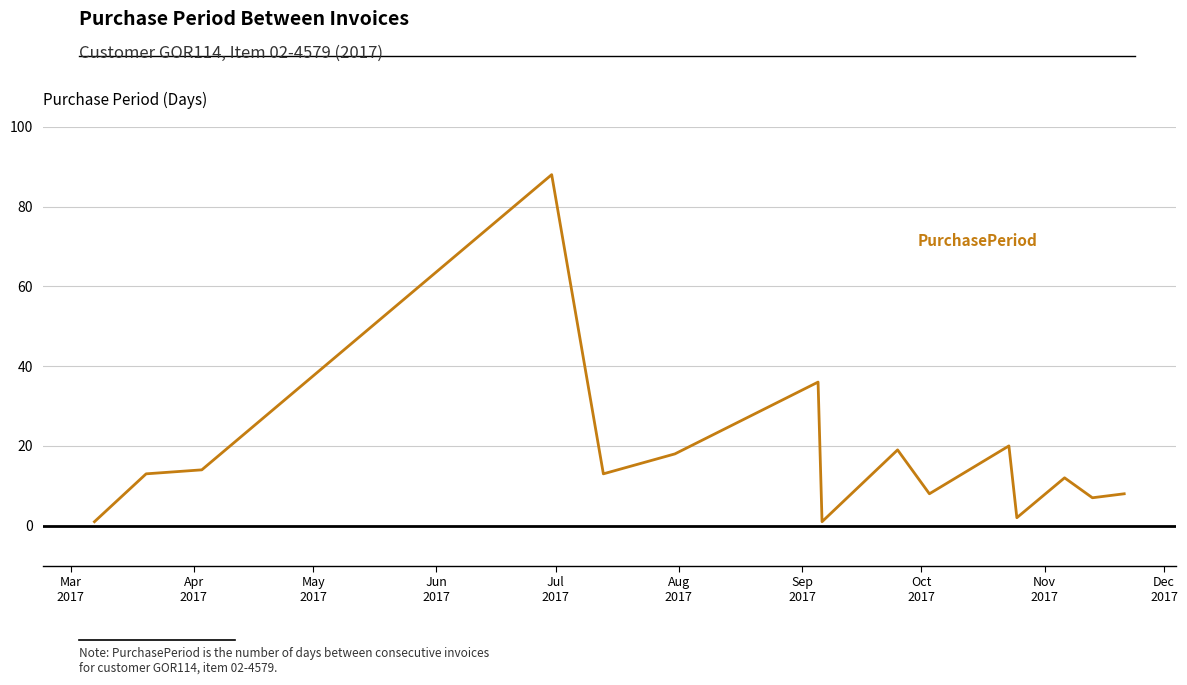

How many categories are shown in the chart?

15